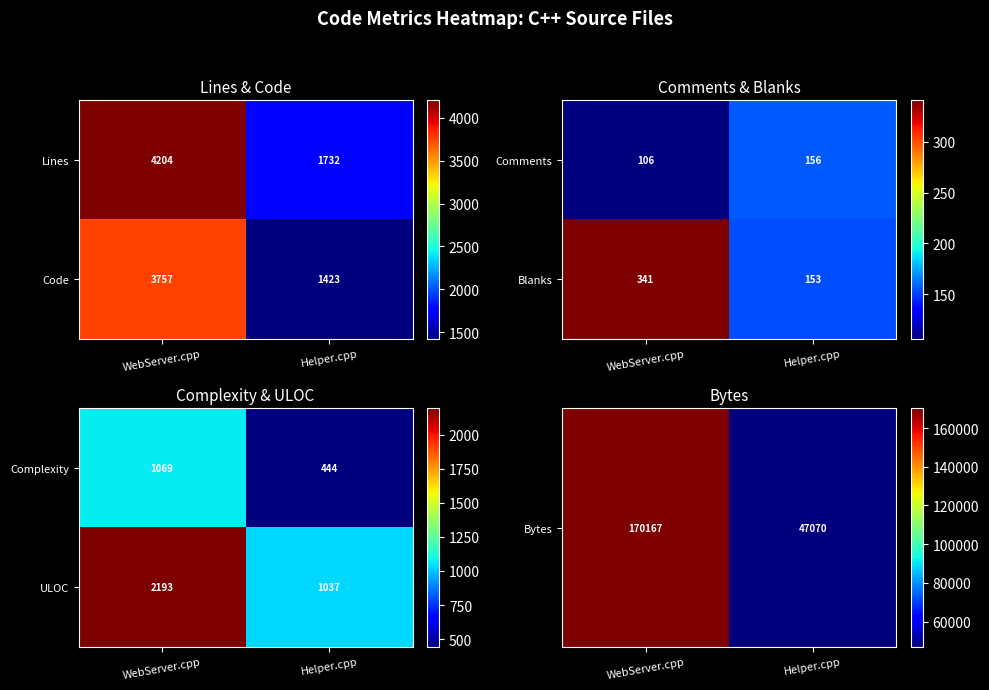

What is the sum of the Code values at Helper.cpp and WebServer.cpp?

5180